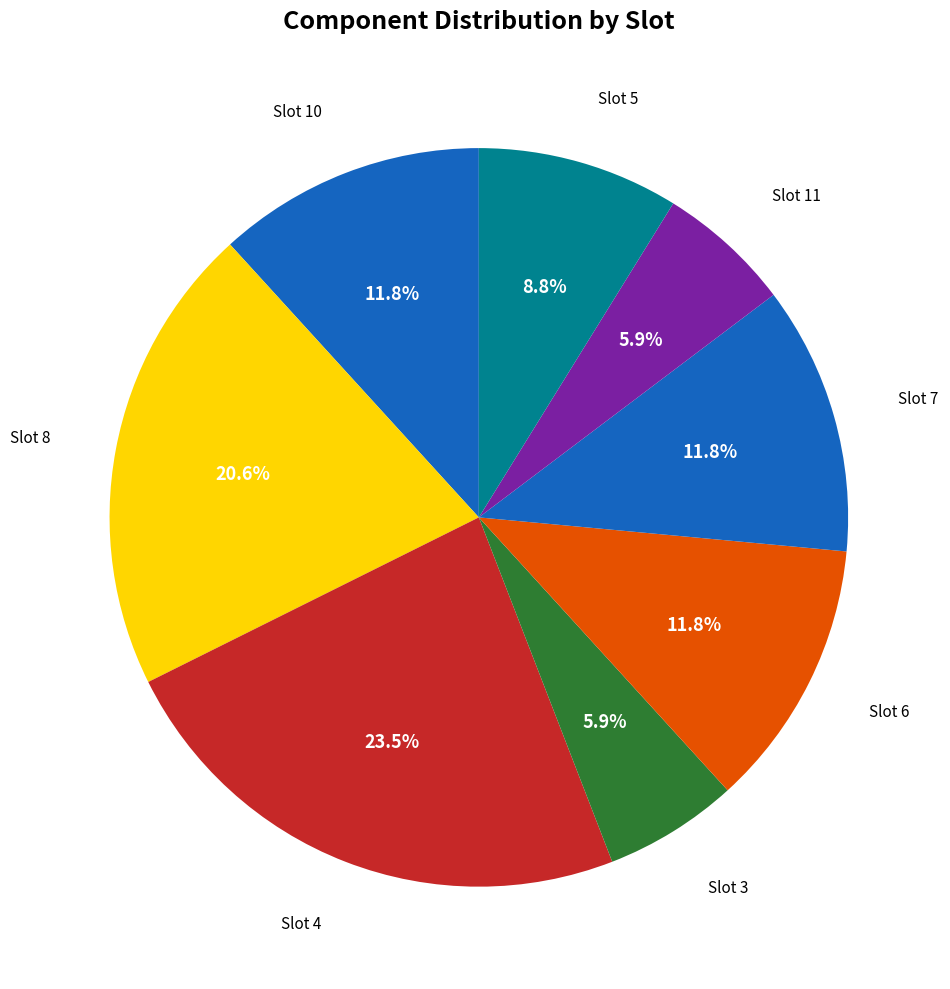

How many slices are in this pie chart?

8